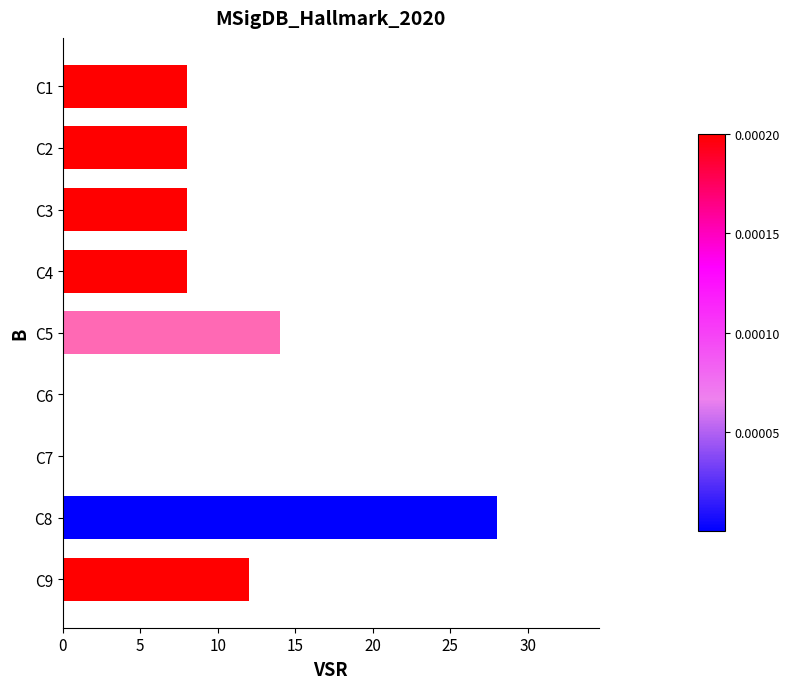

Is it true that the value at C6 is 16?

False